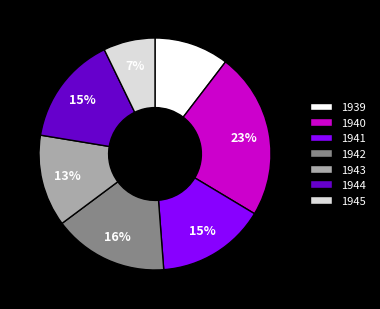

Which slice is the smallest?

1945